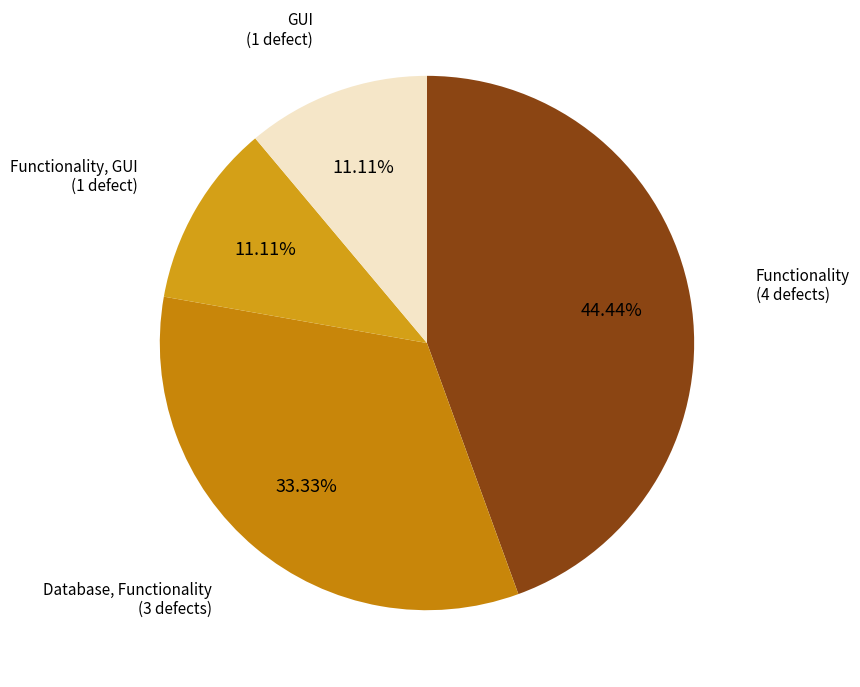

Approximately how many times larger is the value at Functionality, GUI compared to Database, Functionality?

0.3